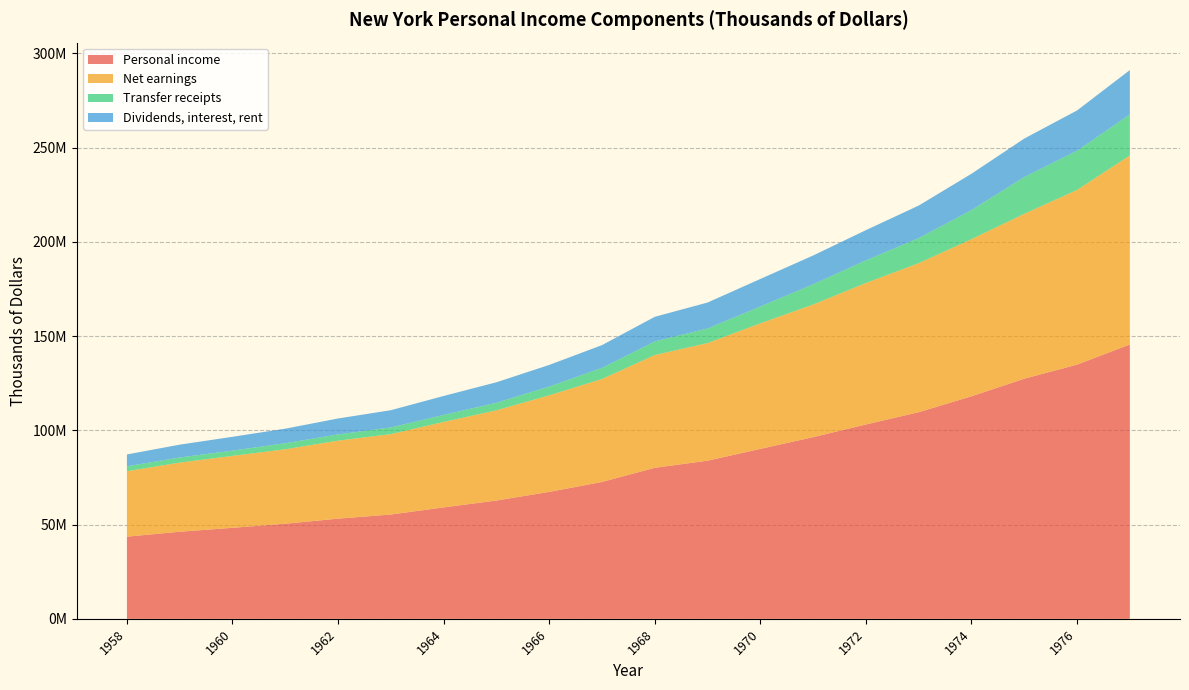

Reading left to right, list all the values displayed in this chart.

Personal income: 43604040	46206770	48288166	50449273	53148456	55348870	59120726	62756914	67354557	72614806	80125413	83912716	90165190	96393345	103115394	109639324	118077927	127411999	134872187	145585536
Net earnings: 34717125	36680098	38158506	39513270	41385017	42652597	45335746	47880761	51241874	54634677	59840356	62399474	66628470	70367377	75089612	79068076	83362900	87496713	92674514	100280511
Transfer receipts: 2597291	2720894	2793567	3206585	3295223	3548873	3723368	4015594	4635712	5899634	7213418	7735011	8908863	10744444	11993488	13288688	15417976	19505937	20800119	21758731
Dividends, interest, rent: 6289624	6805778	7336093	7729418	8468216	9147400	10061612	10860559	11476971	12080495	13071639	13778231	14627857	15281524	16032294	17282560	19297051	20409349	21397554	23546294